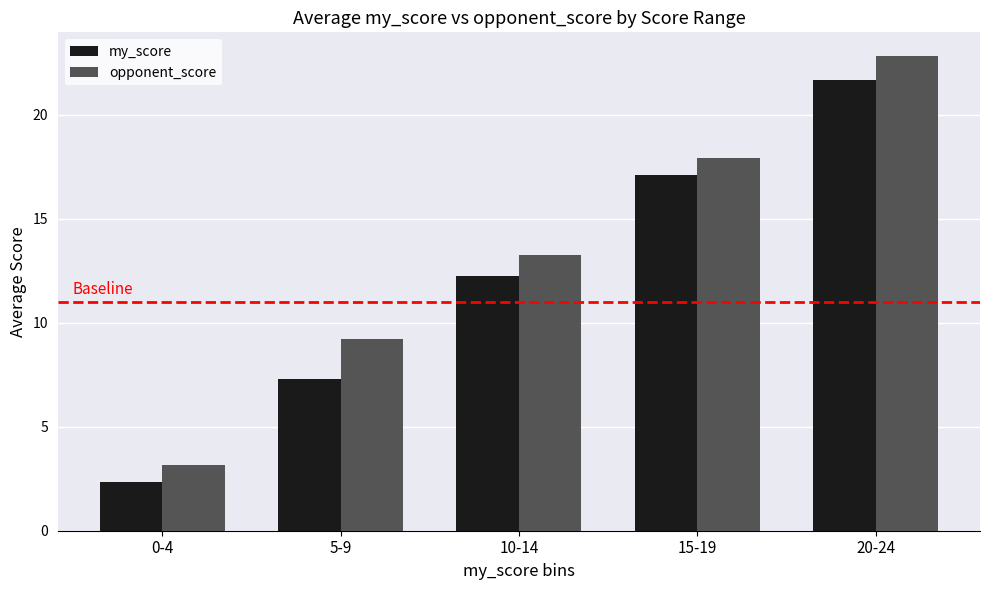

Is it true that opponent_score equals 13.2 at 10-14?

True